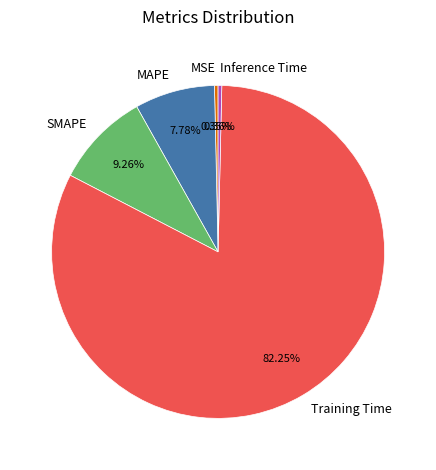

To the nearest percent, what is the average slice percentage?

20%